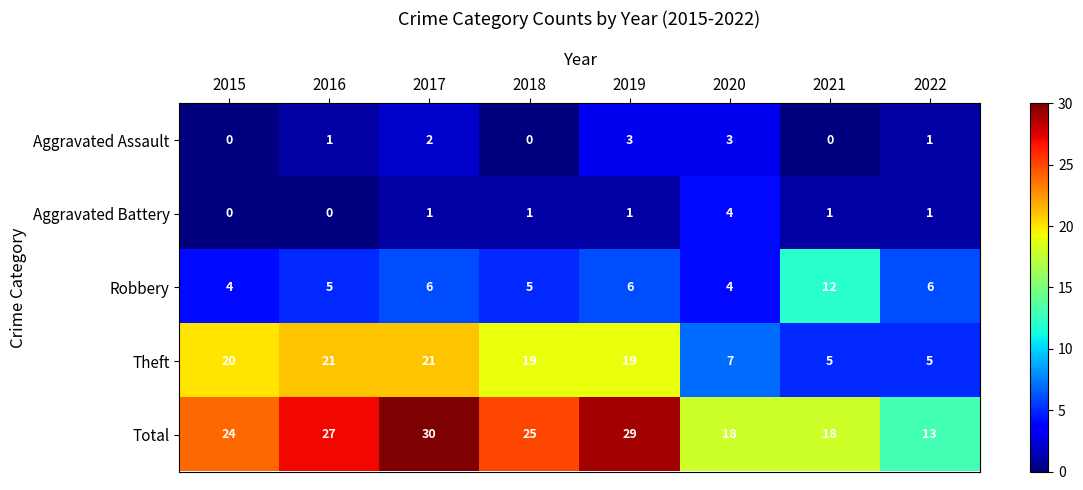

List the series in order of their peak value, lowest first.

Aggravated Assault, Aggravated Battery, Robbery, Theft, Total